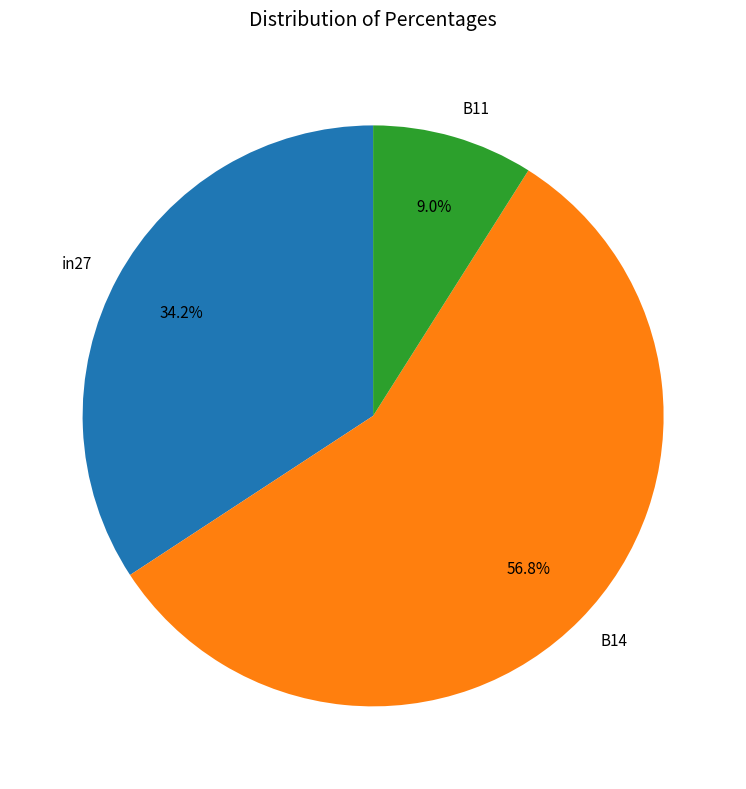

How many slices are in this pie chart?

3